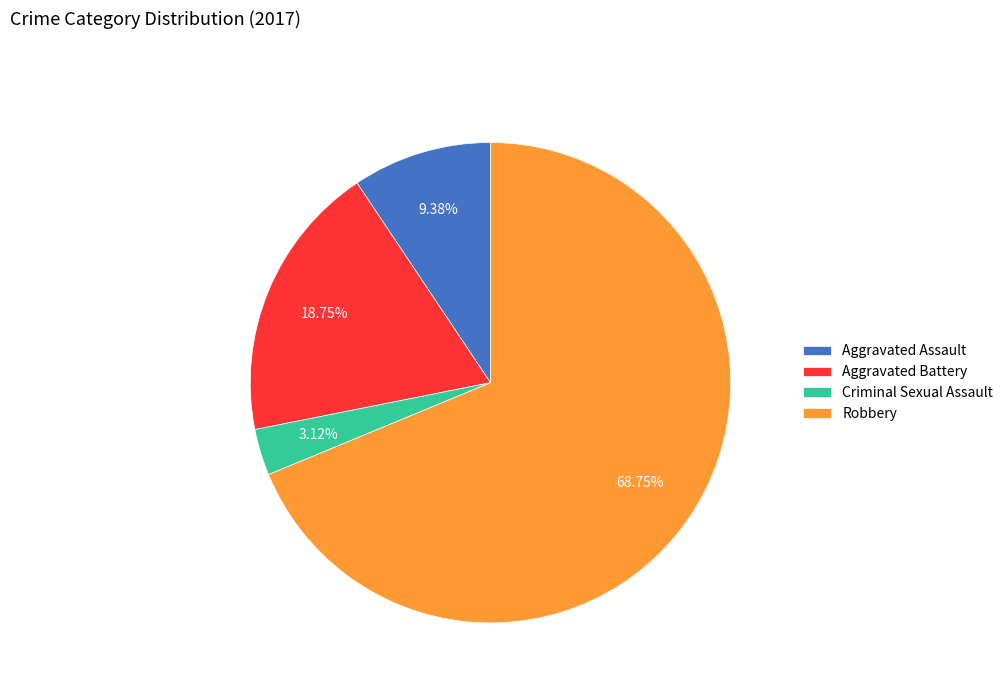

True or false: Aggravated Assault accounts for 9% of the total.

True